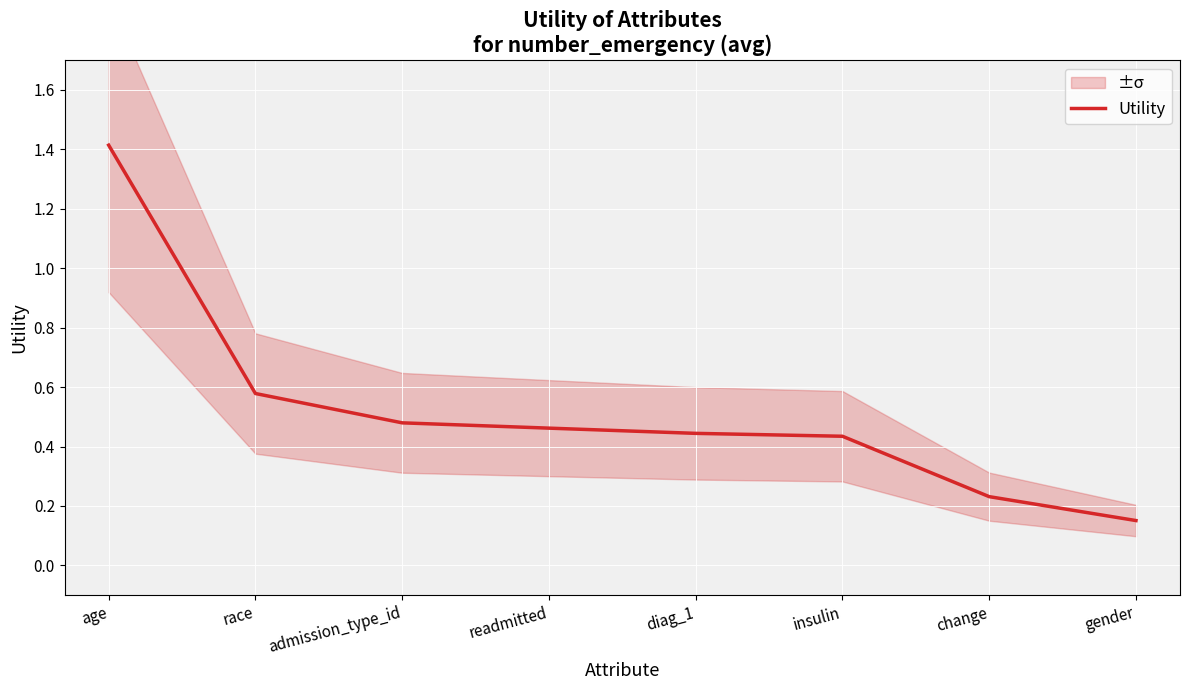

What is the difference between the maximum and minimum values?

1.3